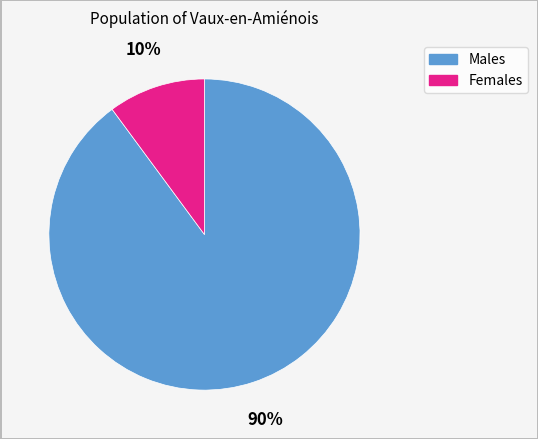

To the nearest percent, what is the difference between the largest and smallest slice percentages?

80%